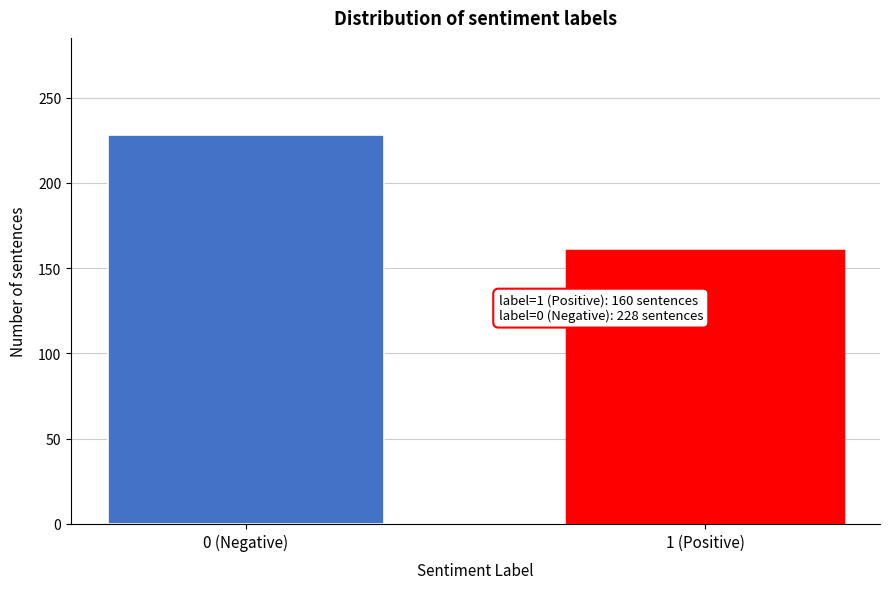

Reading left to right, what are all the values shown in this chart?

0 (Negative)=228	1 (Positive)=160